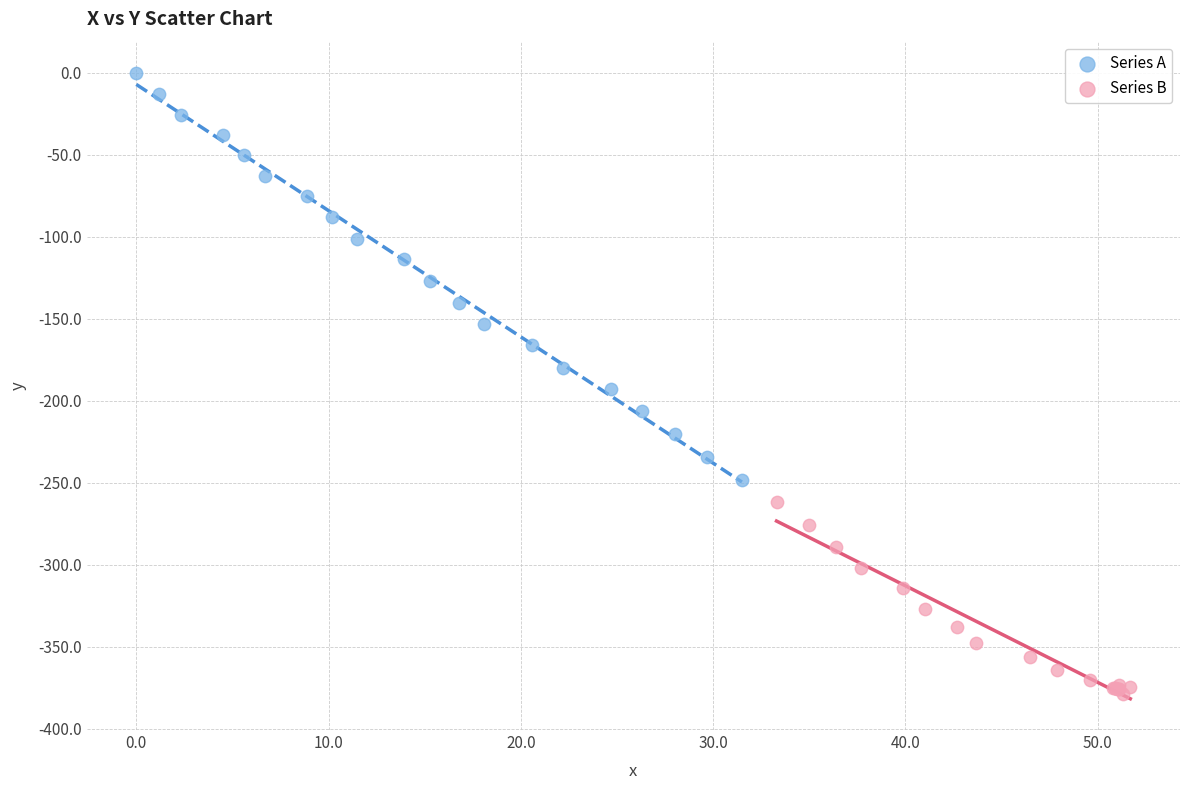

Which series contains the highest Y value?

Series A